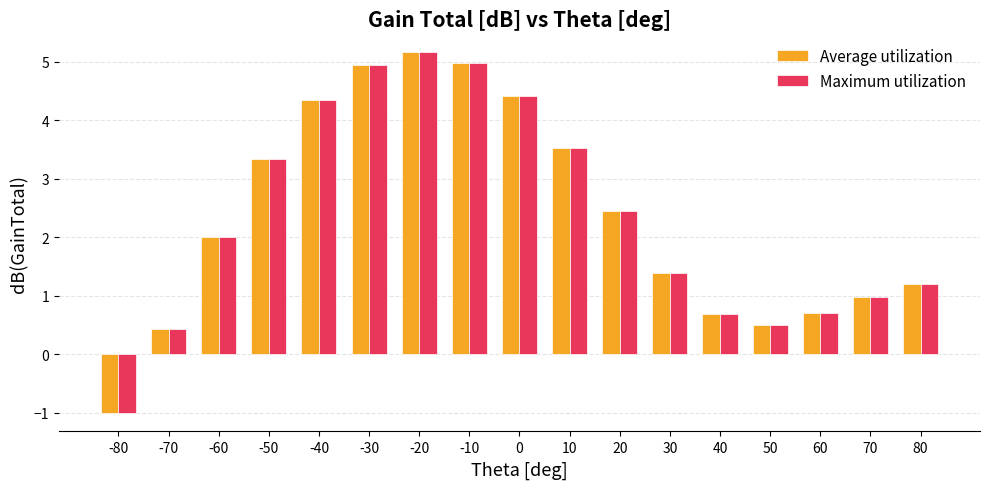

At which label is Average utilization closest to 2?

-60